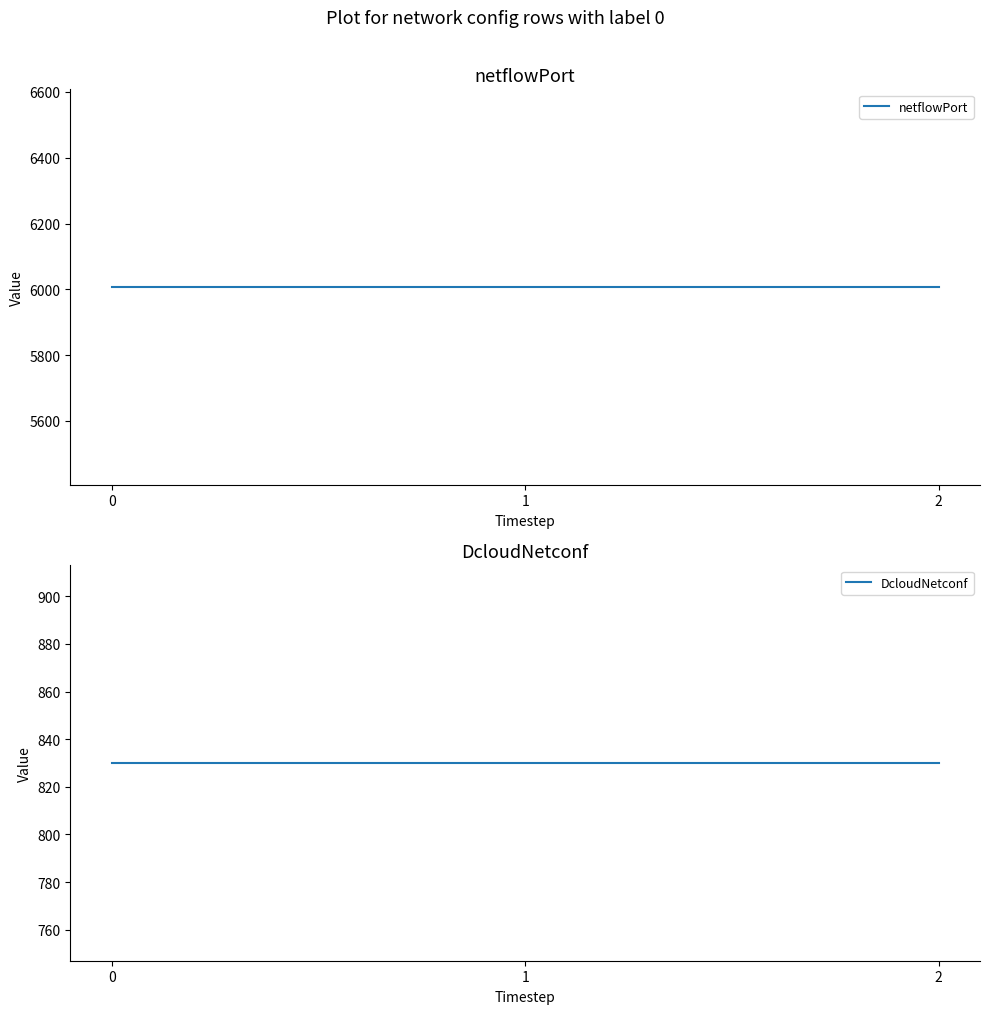

True or false: DcloudNetconf has a value of 830 at 1.

True